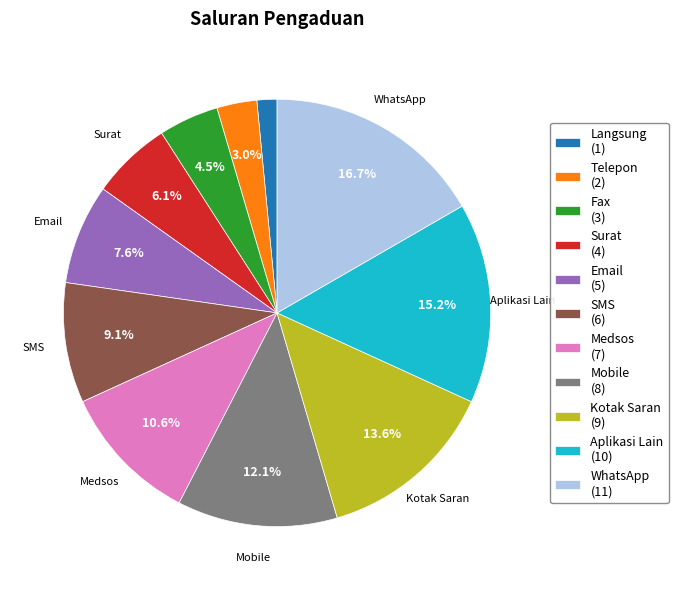

How many slices are in this pie chart?

11